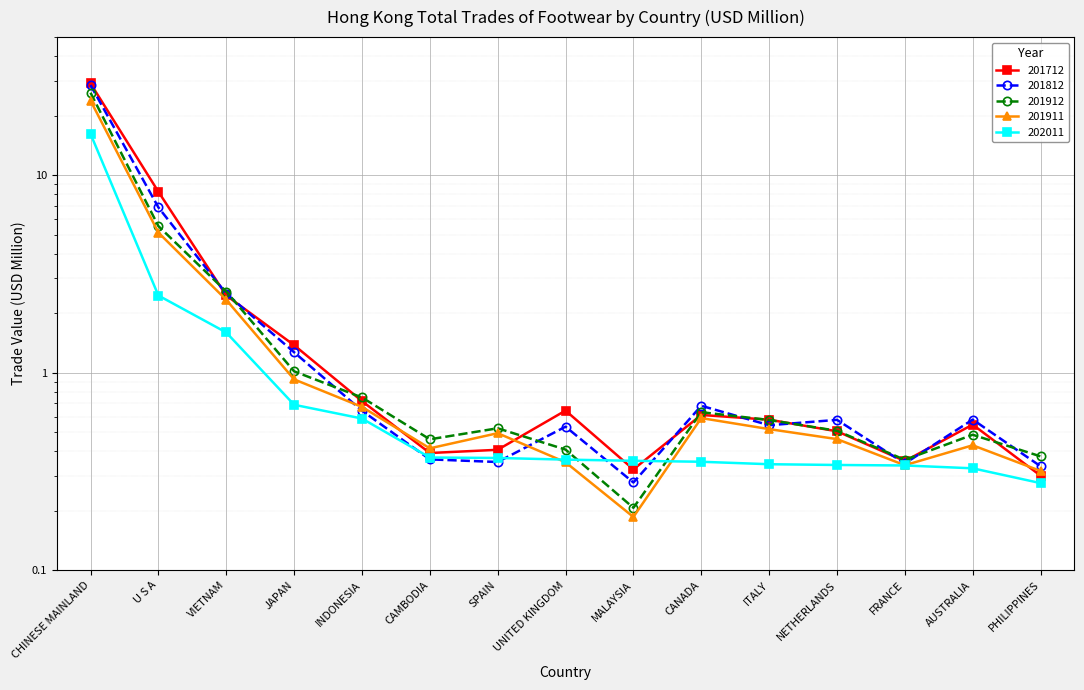

At which label does 201812 reach its peak?

CHINESE MAINLAND